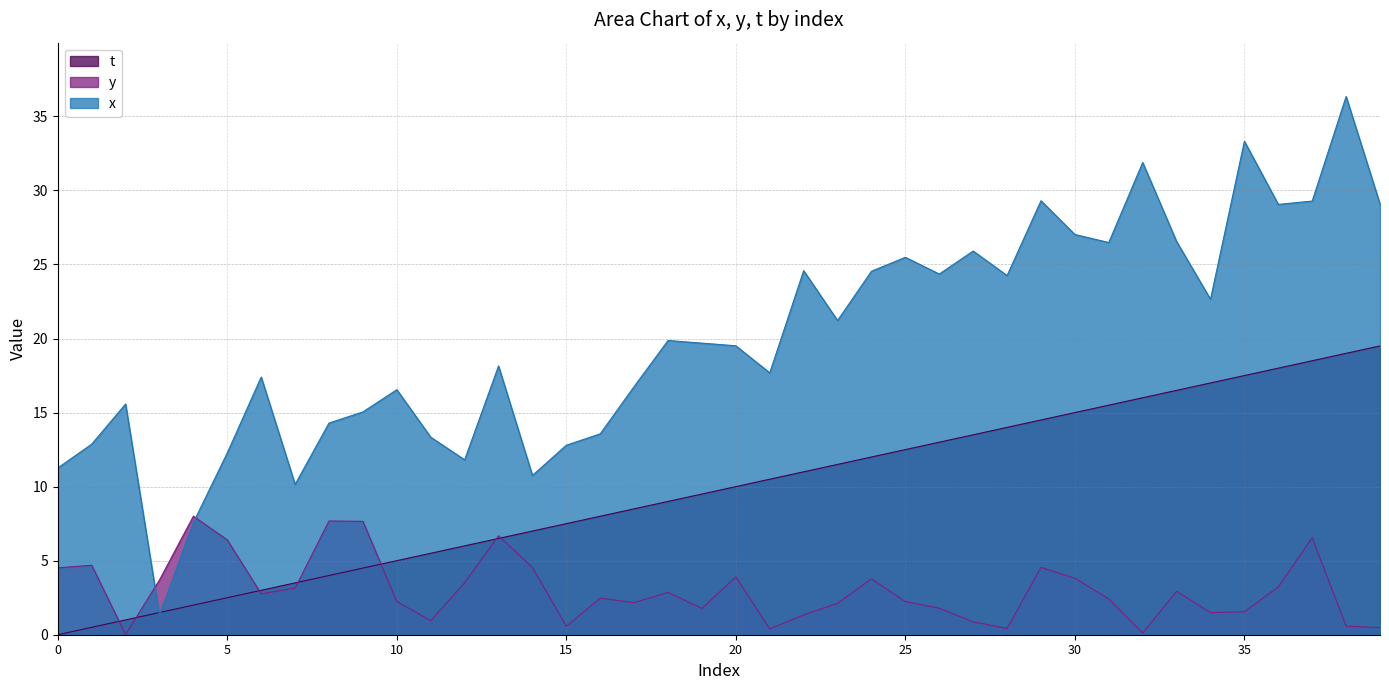

Which series has the largest range (max minus min)?

x